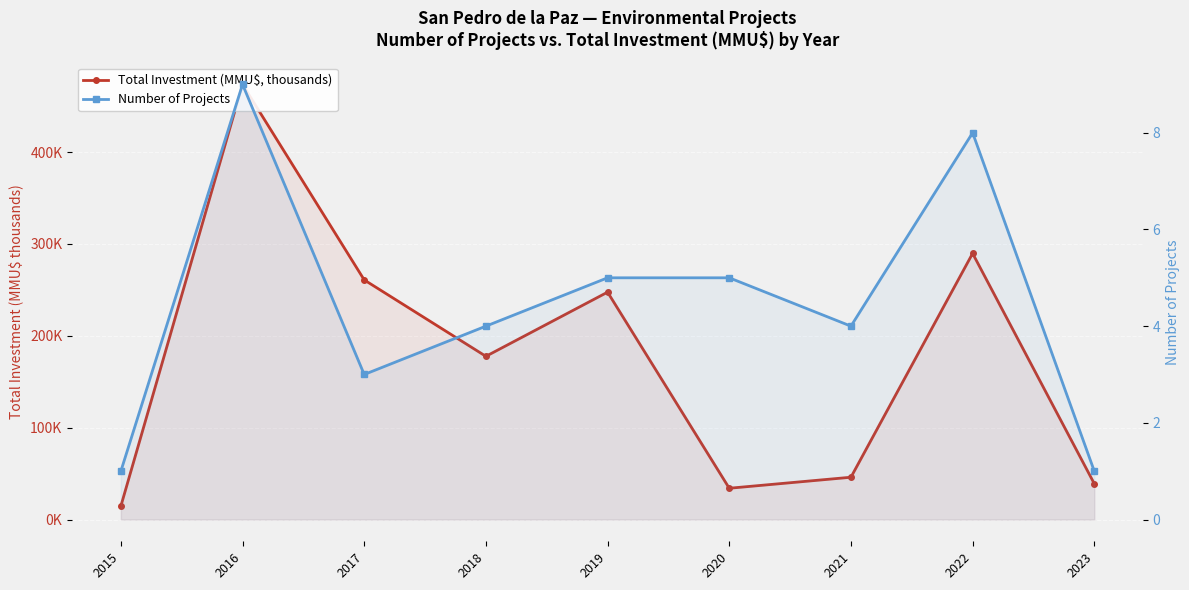

Which category has the lowest value in the Number of Projects series?

2015